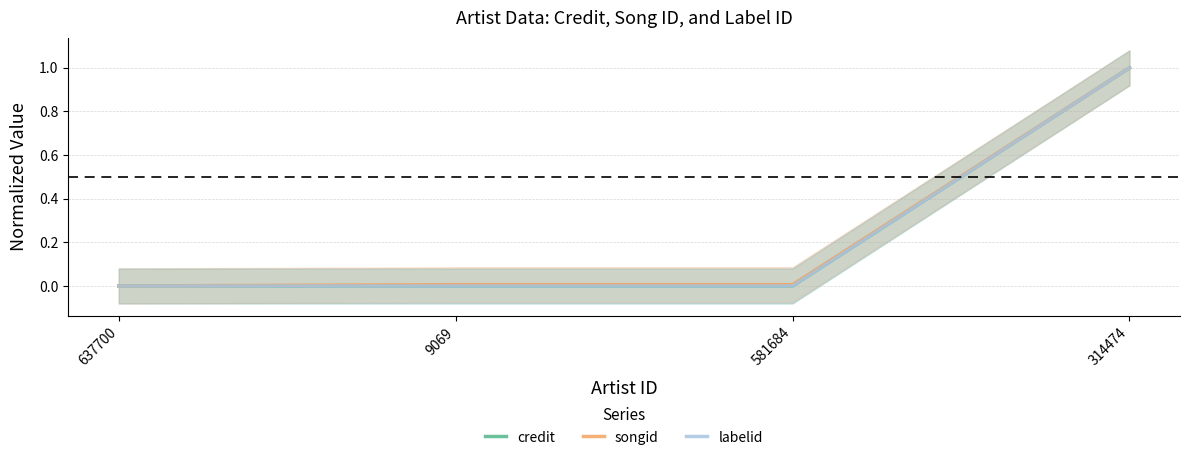

Which series has the largest total across all categories?

songid